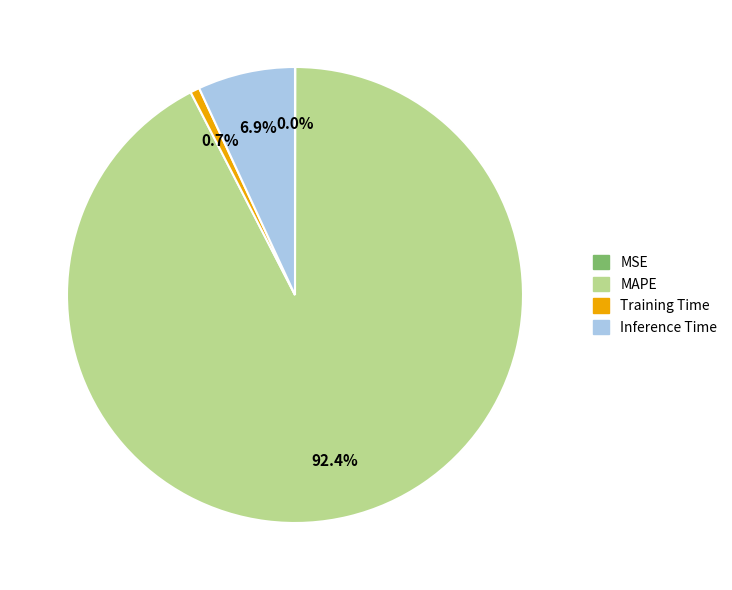

The Inference Time slice represents 7% of the pie. True or false?

True